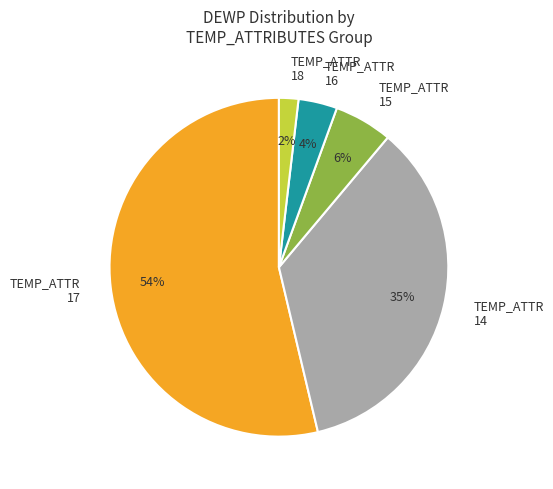

Between TEMP_ATTR 15 and TEMP_ATTR 16, which is larger?

TEMP_ATTR 15